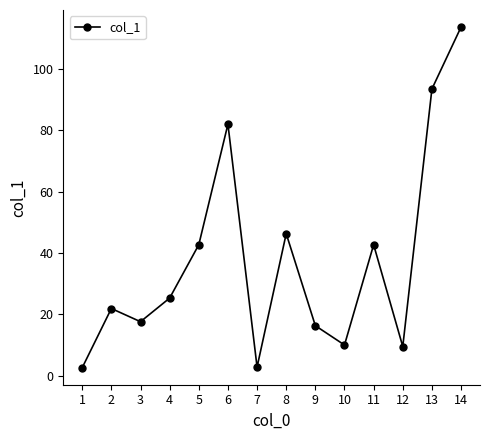

Where is the first local maximum?

2